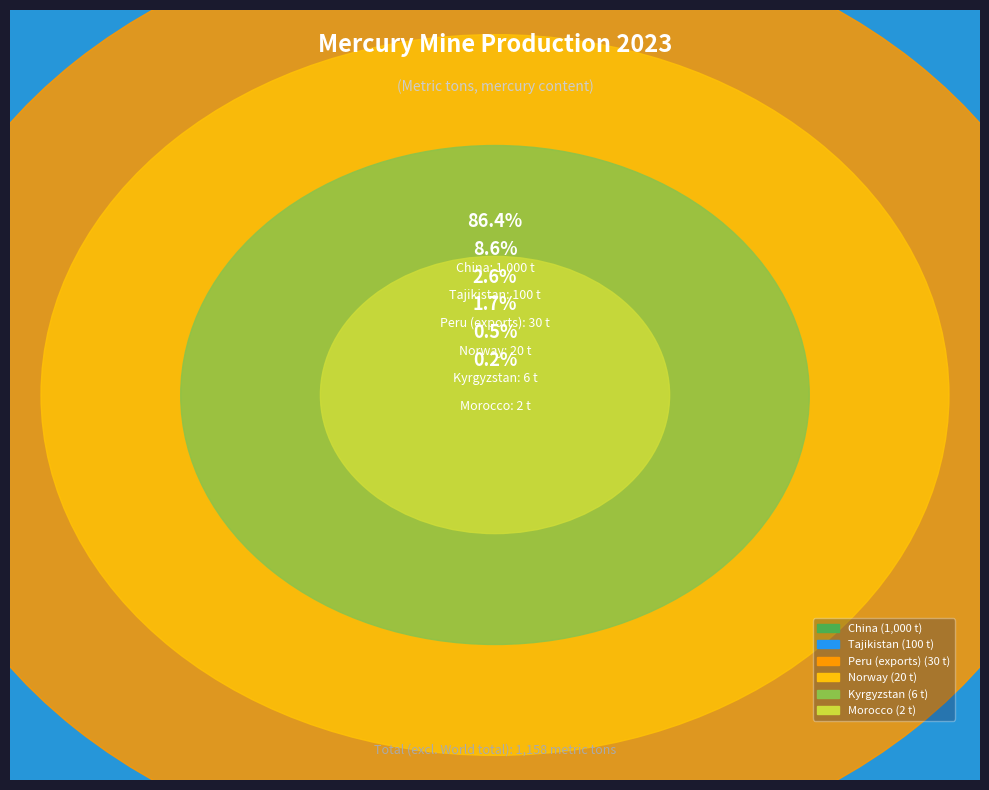

Is the sum of Morocco and Norway greater than half?

No